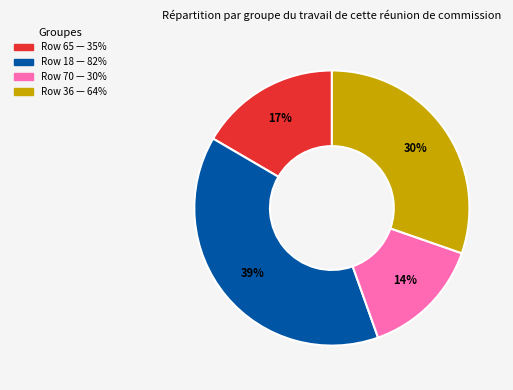

Is there a majority slice in this chart?

No